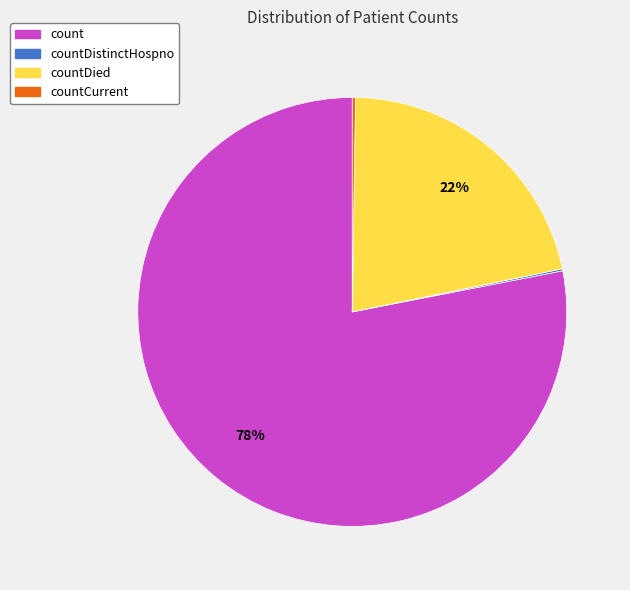

Which slice is the largest?

count